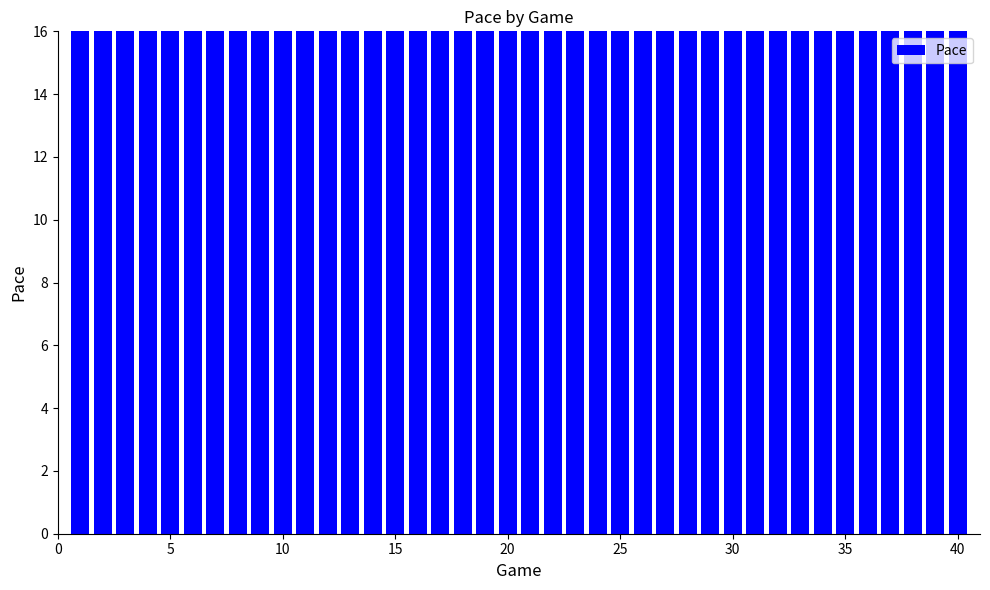

What is the difference between the values at 10 and 15?

2.1